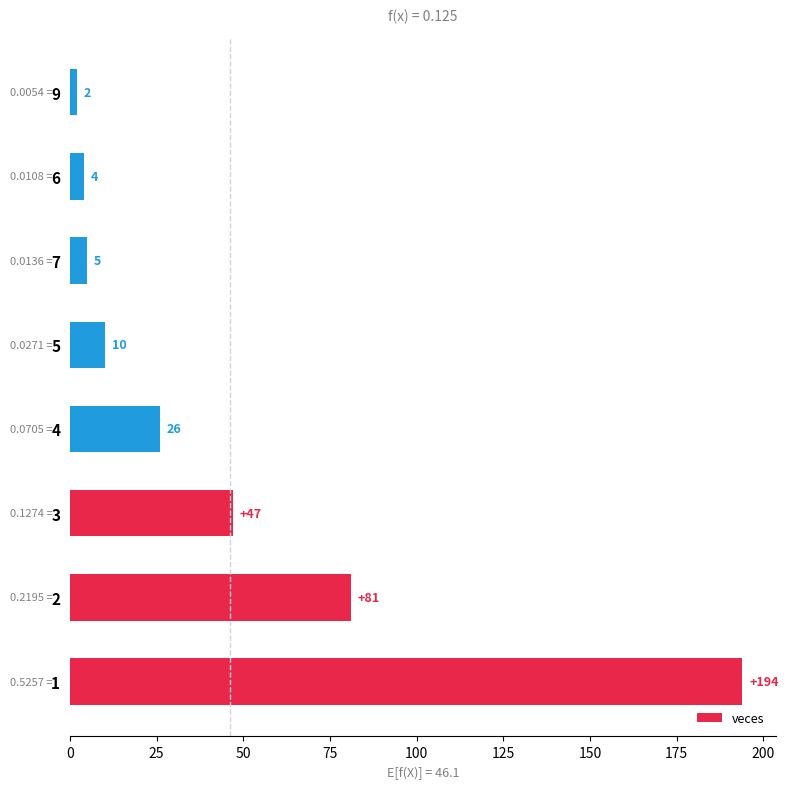

What is the average value?

46